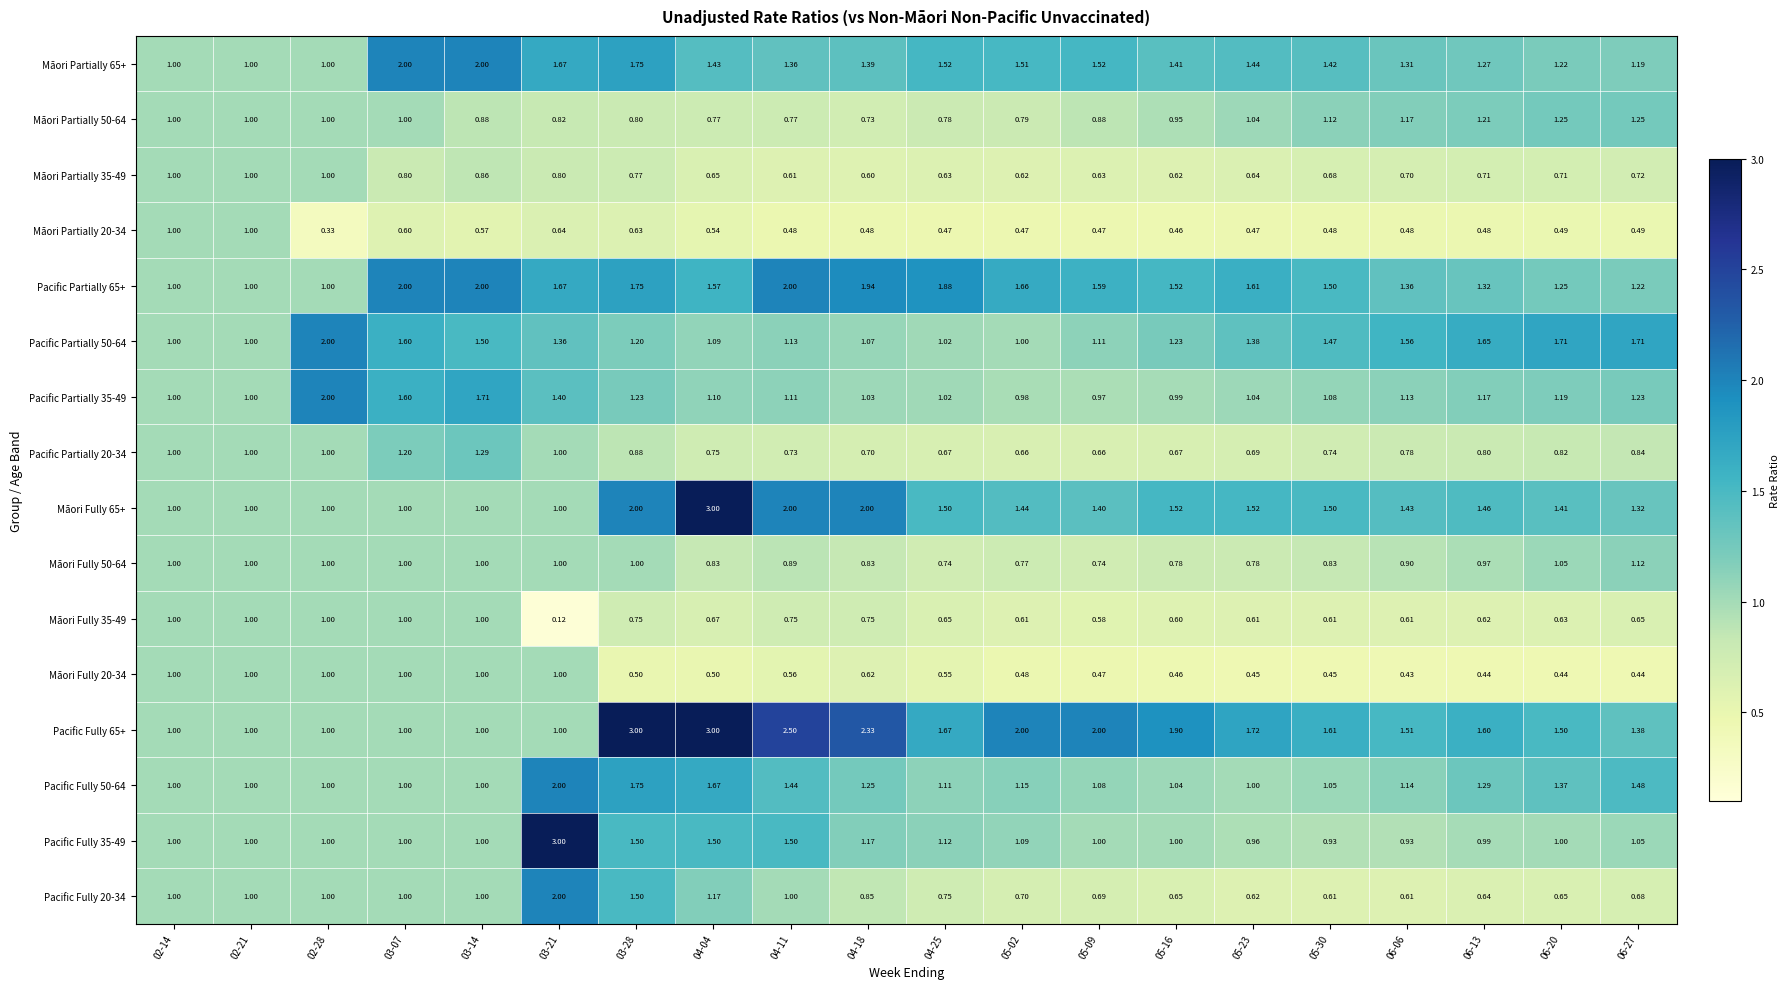

Is the value of Pacific Fully 35-49 at 06-13 greater than the value of Pacific Partially 65+ at 03-14?

No